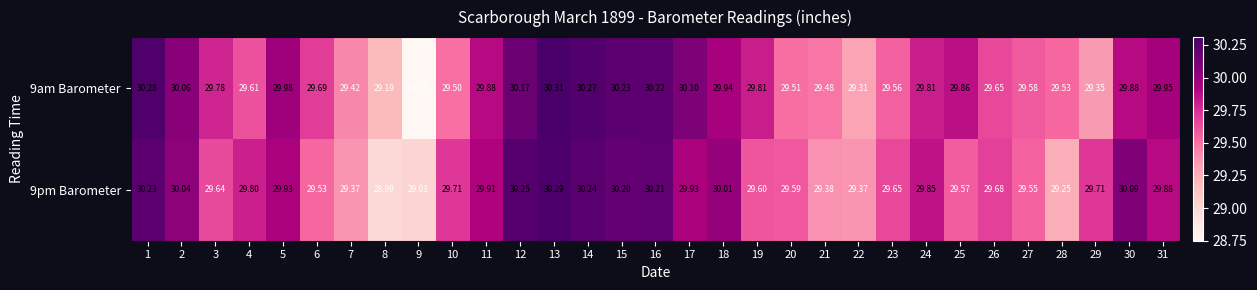

Is the value of 9pm Barometer at 22 greater than the value of 9am Barometer at 24?

No